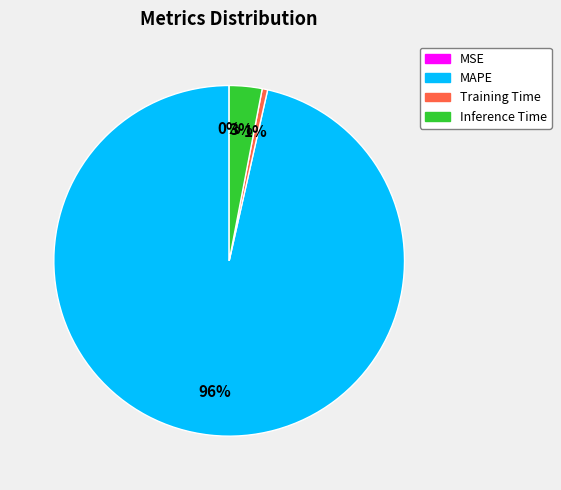

Which category has the biggest portion of the pie?

MAPE